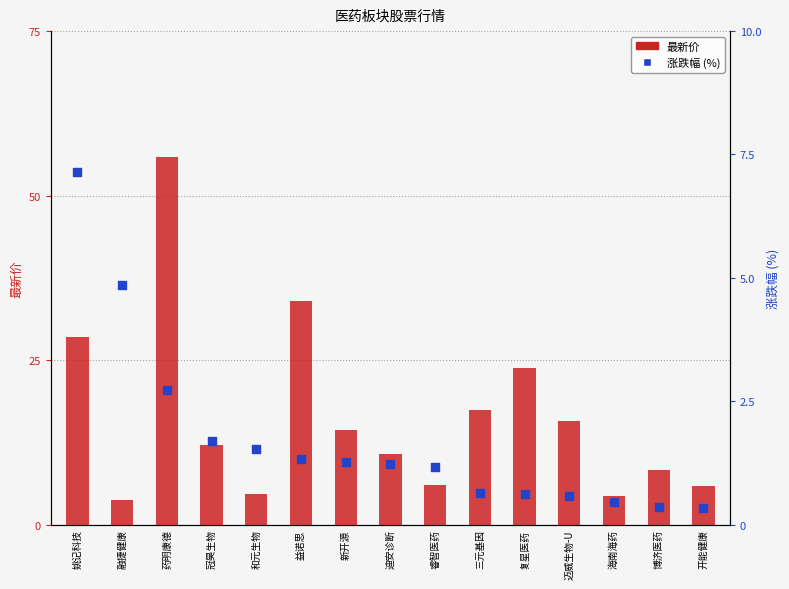

Which series has the largest Y range (max minus min)?

最新价